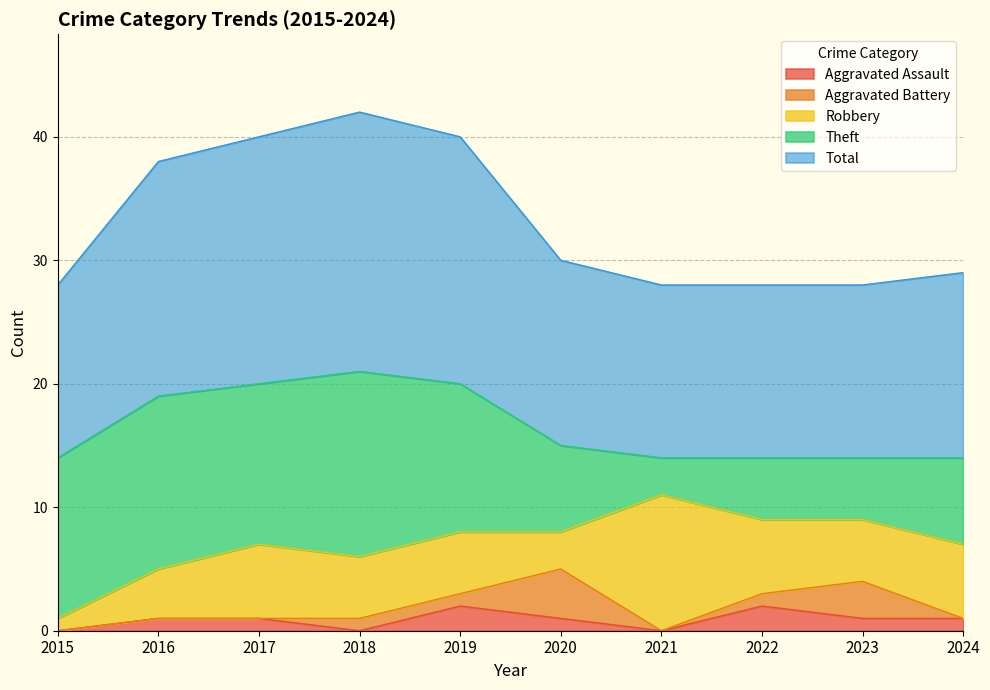

True or false: Robbery has a value of 6 at 2022.

True